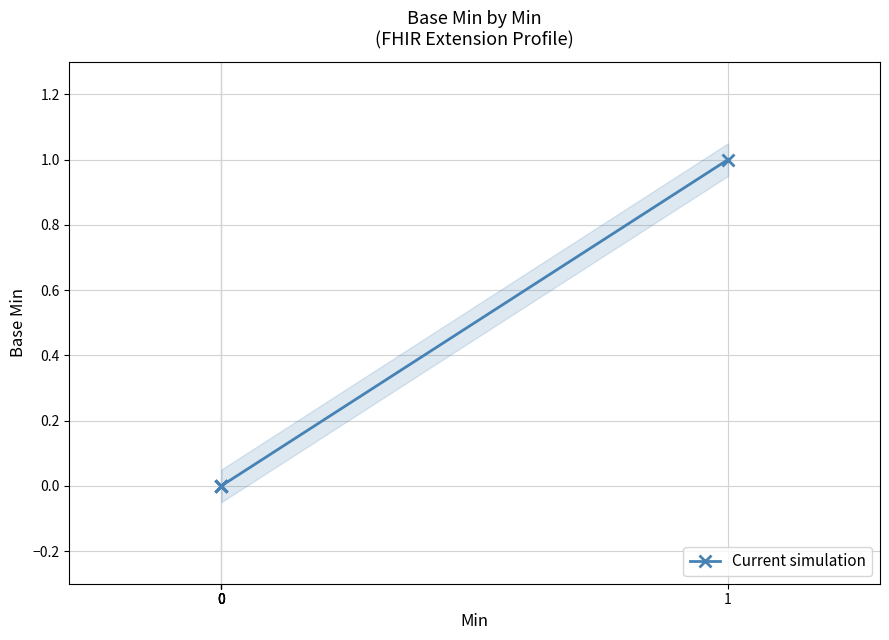

The value at 0 is 0. True or false?

True